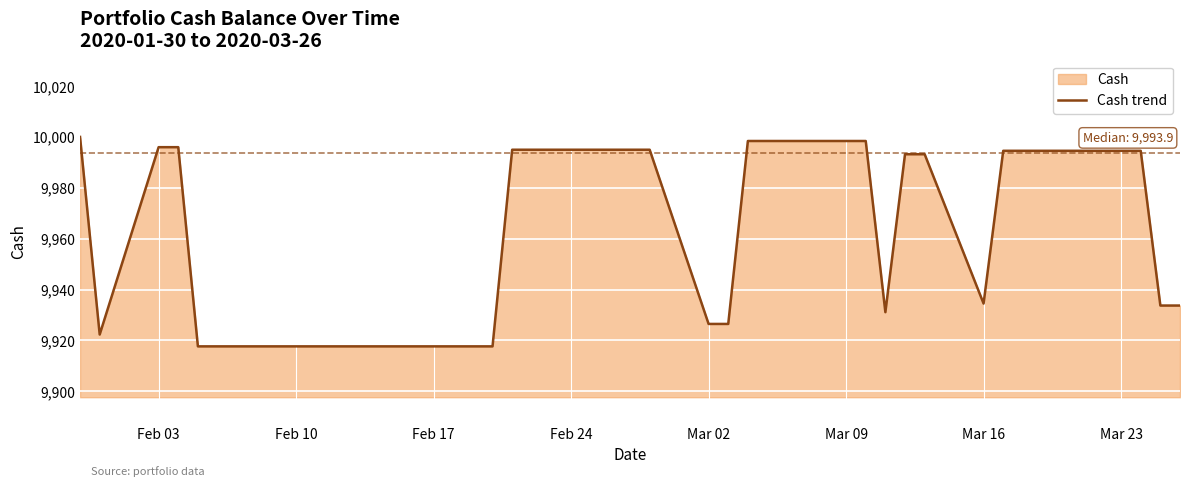

What is the maximum value shown in the chart?

10000.0